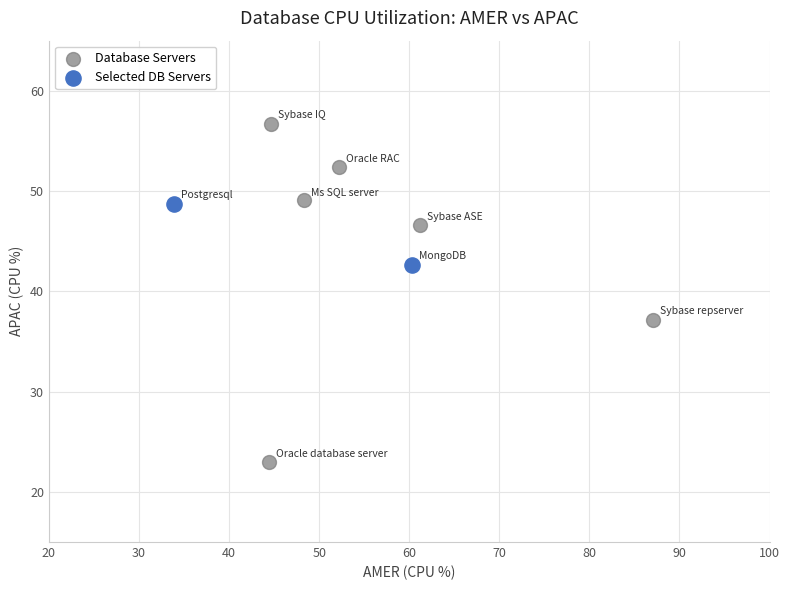

Which series has the largest Y range (max minus min)?

Database Servers